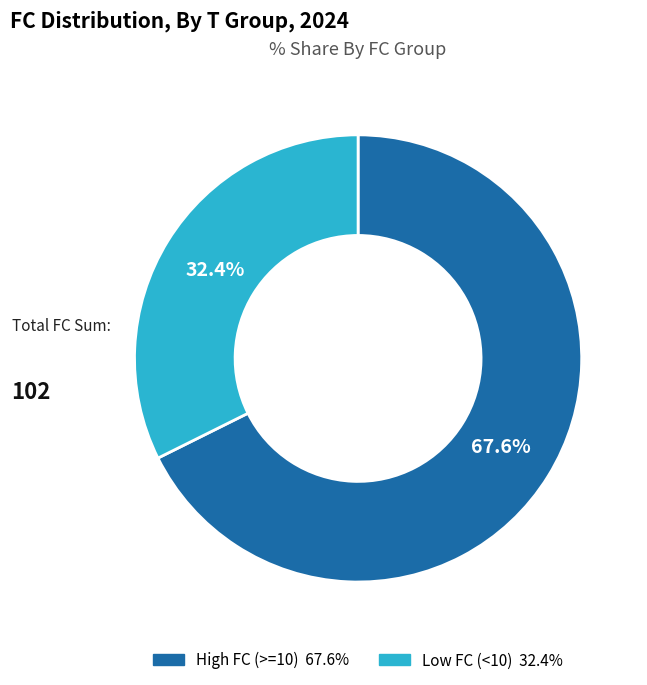

Is there any slice that represents more than half of the pie?

Yes